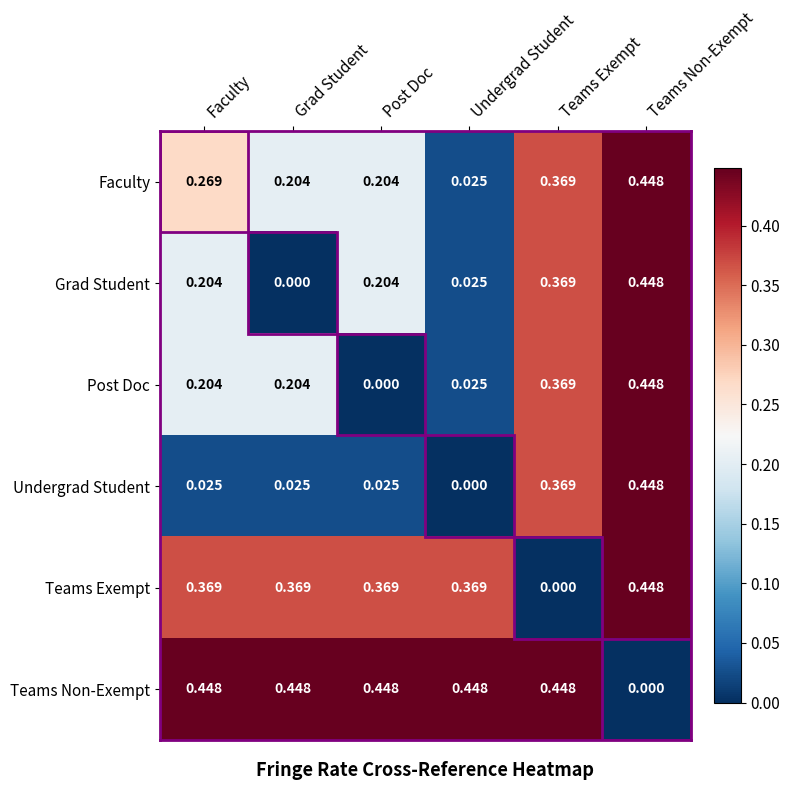

Which series changed the most between Faculty and Teams Exempt?

Teams Exempt